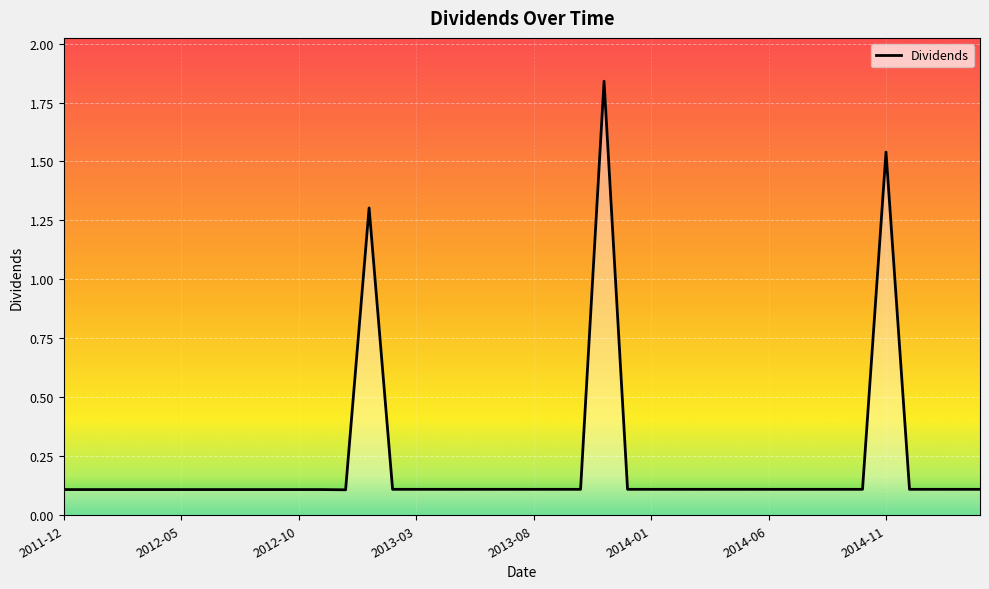

How many distinct data groups are displayed?

1